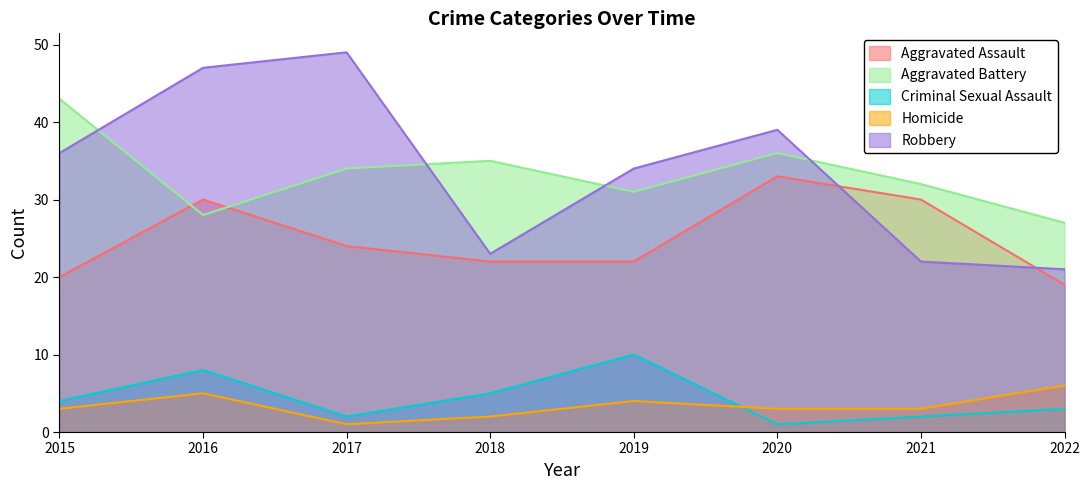

List the series in order of their peak value, highest first.

Robbery, Aggravated Battery, Aggravated Assault, Criminal Sexual Assault, Homicide